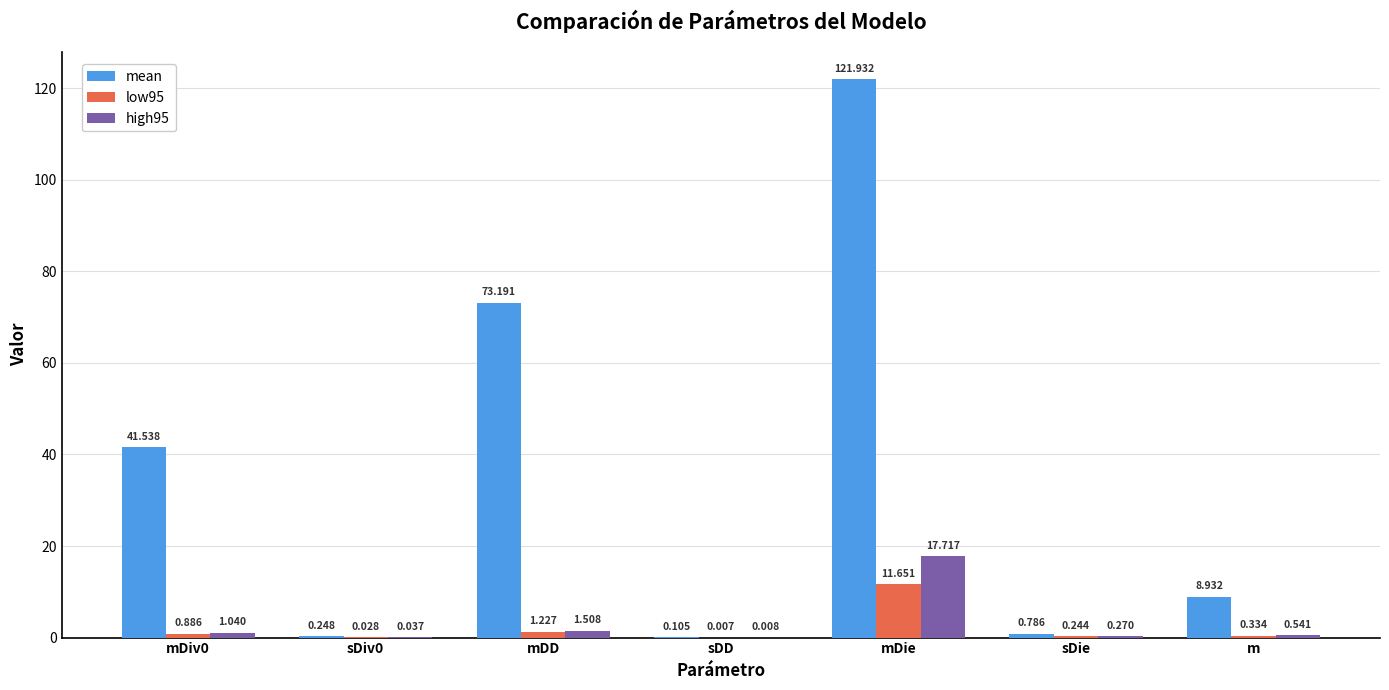

What is the greatest value displayed?

121.9